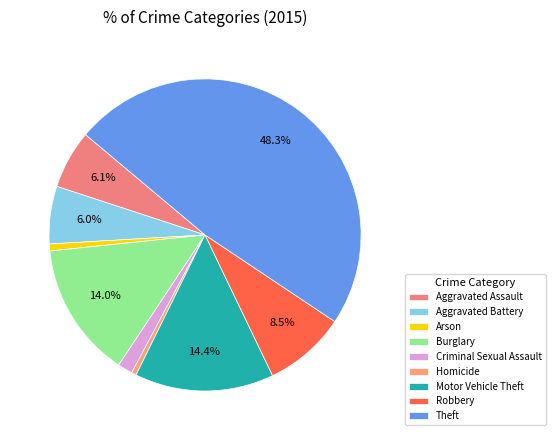

Which category has the biggest portion of the pie?

Theft